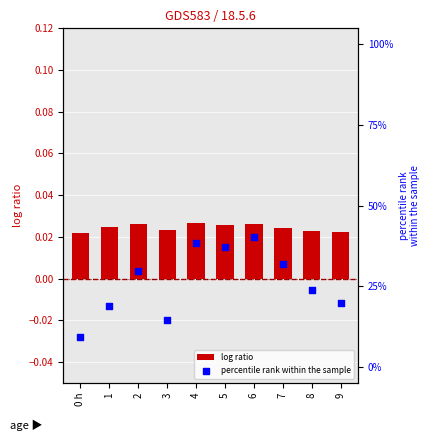

What are all the series names shown in the legend?

log ratio, percentile rank within the sample